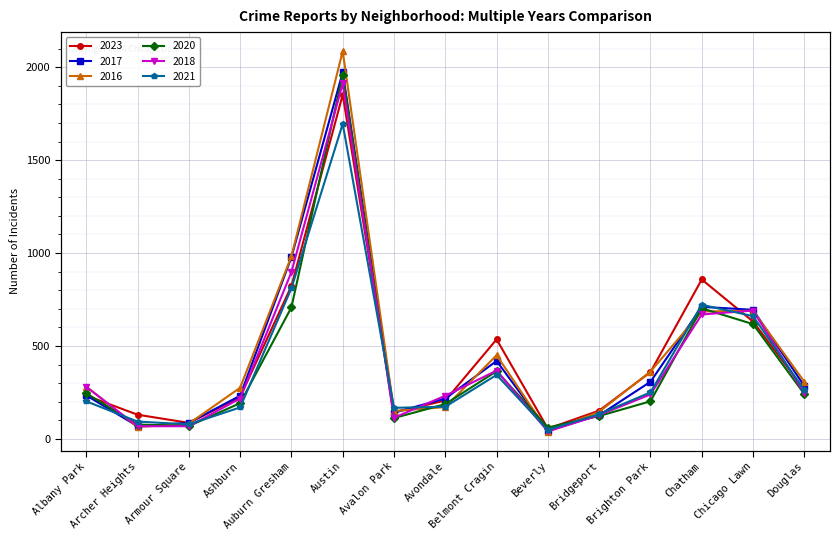

Which series changed the most between Ashburn and Auburn Gresham?

2017